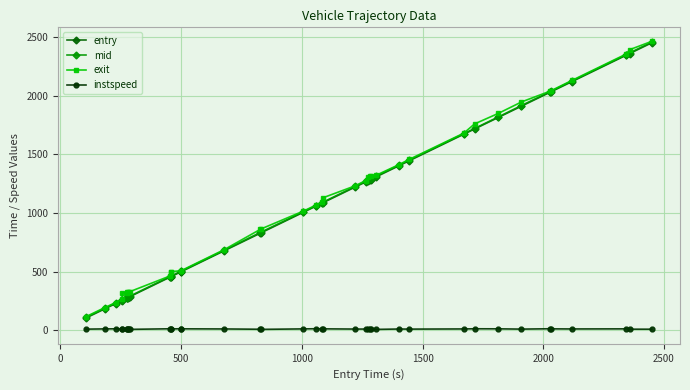

What is the value of the exit point at the 25th from the left?

1308.3